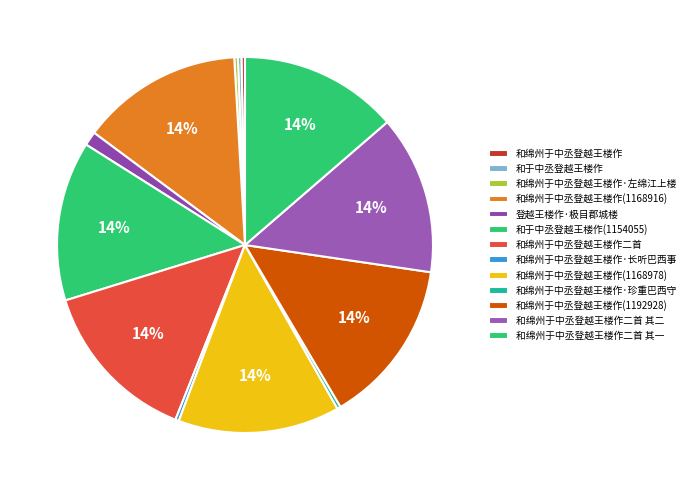

How many slices are in this pie chart?

13